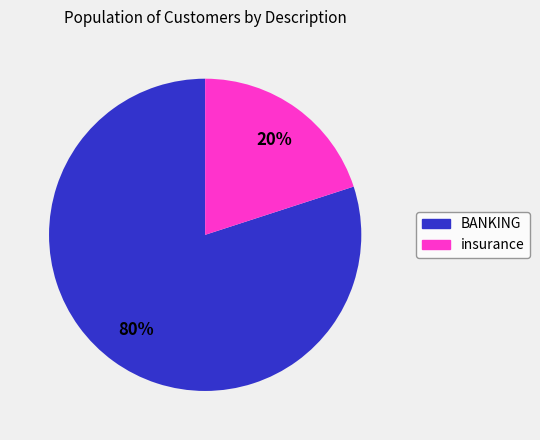

To the nearest percent, what percentage of the pie is BANKING?

80%